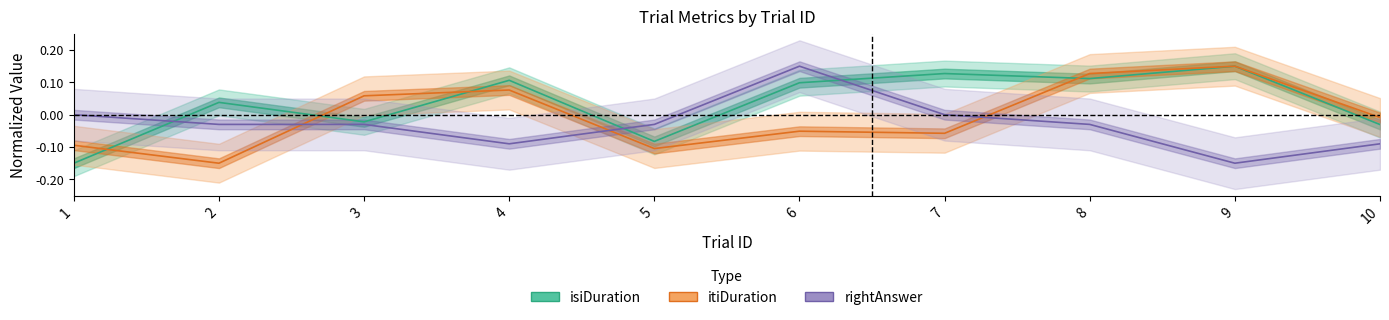

Reading left to right, list all the values displayed in this chart.

isiDuration: 1=-0.2	2=0.0	3=-0.0	4=0.1	5=-0.1	6=0.1	7=0.1	8=0.1	9=0.1	10=-0.0
itiDuration: 1=-0.1	2=-0.2	3=0.1	4=0.1	5=-0.1	6=-0.1	7=-0.1	8=0.1	9=0.1	10=-0.0
rightAnswer: 1=0.0	2=-0.0	3=-0.0	4=-0.1	5=-0.0	6=0.1	7=0.0	8=-0.0	9=-0.1	10=-0.1